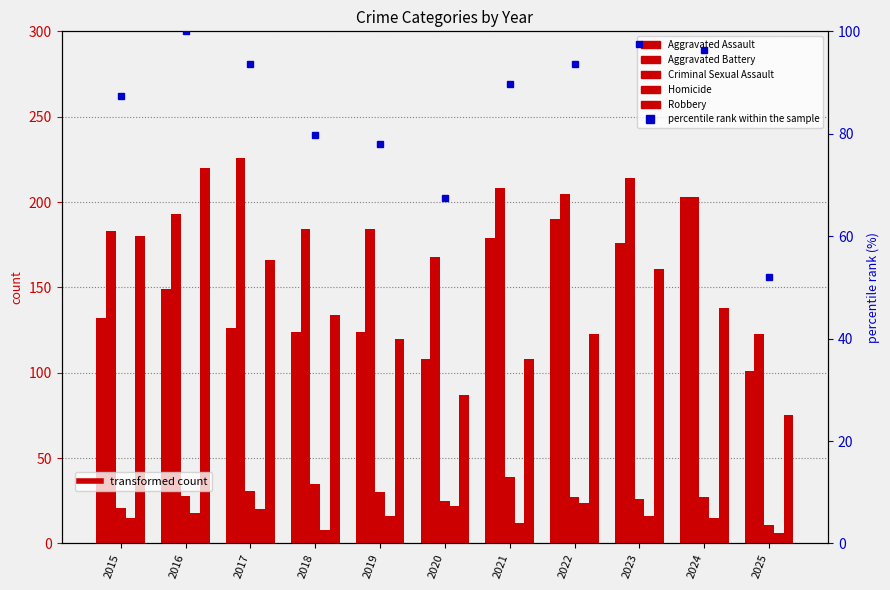

How many values in the Robbery series exceed 134?

5